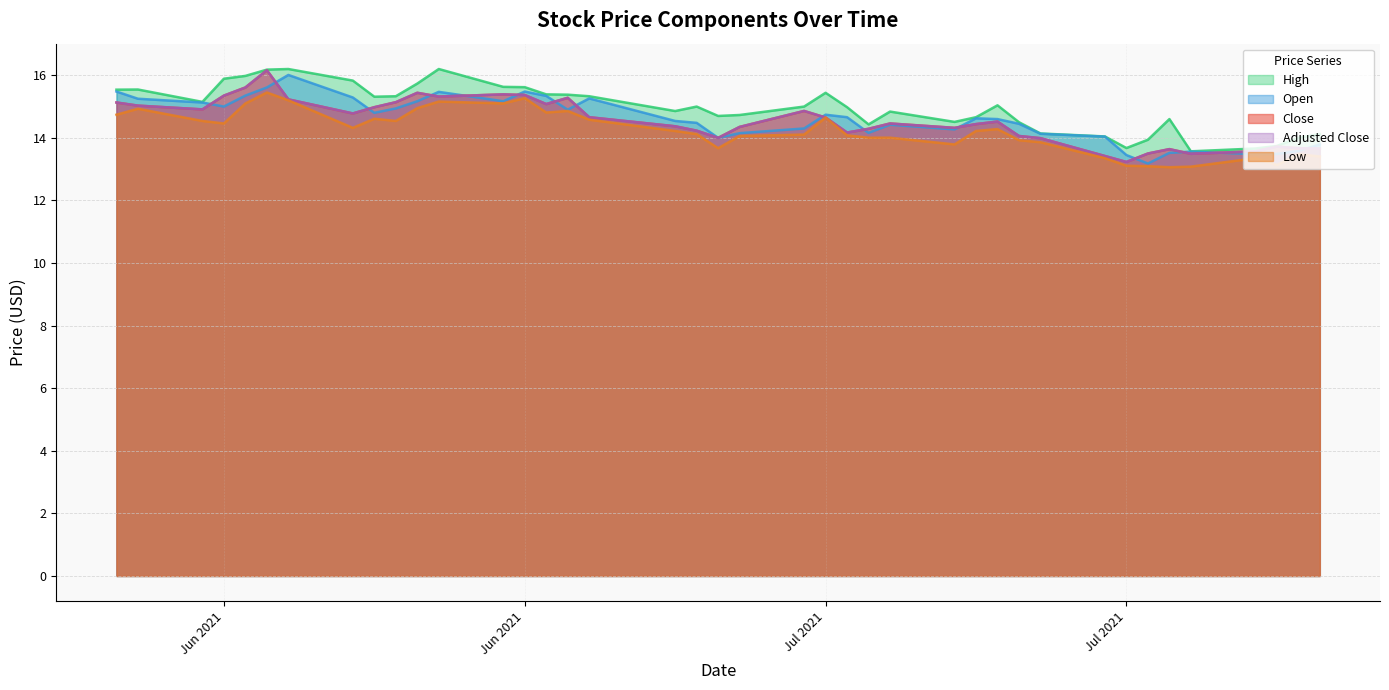

What position from the left is 2021-08-05?

40